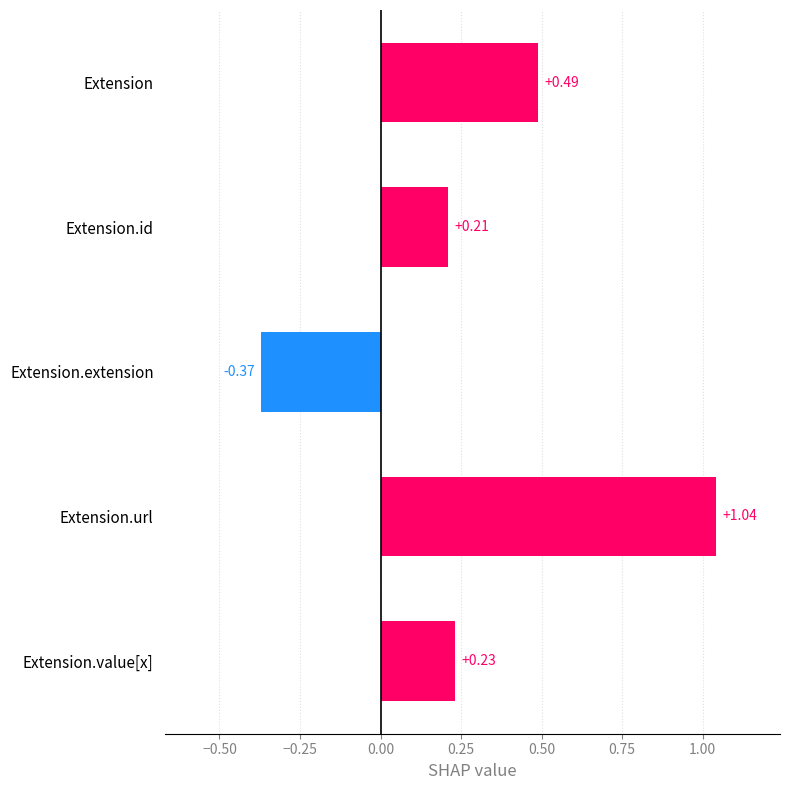

What is the difference between the maximum and minimum values?

1.4